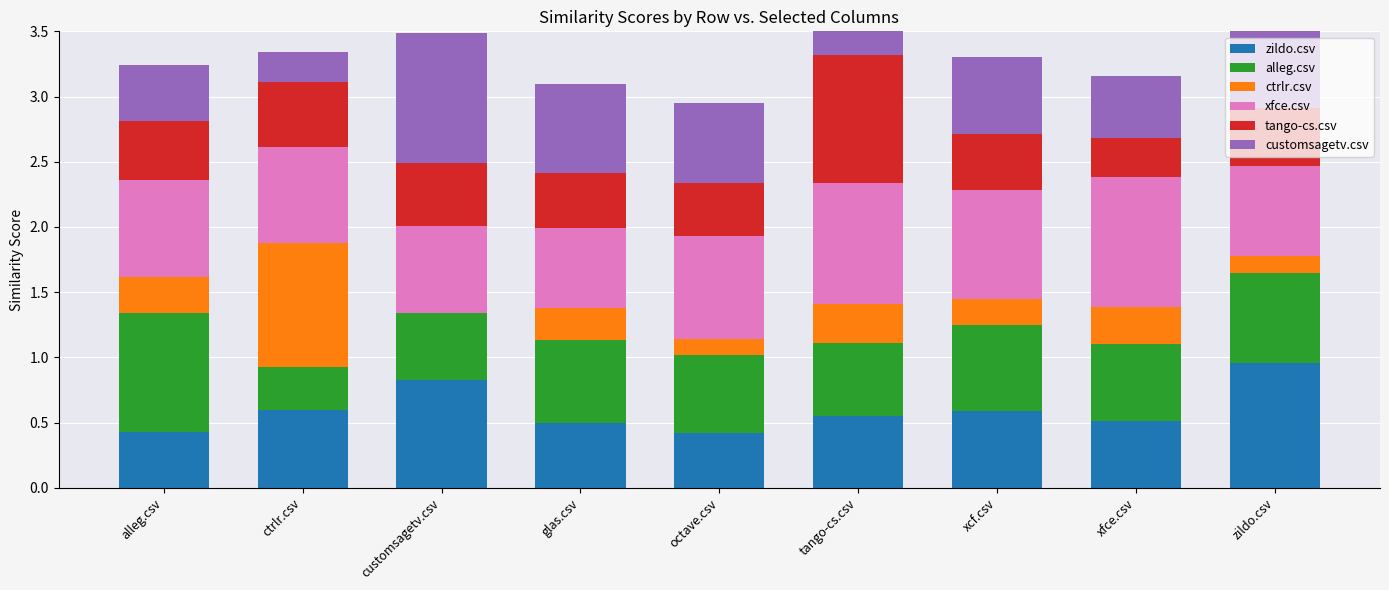

How many values in ctrlr.csv are above zero?

8